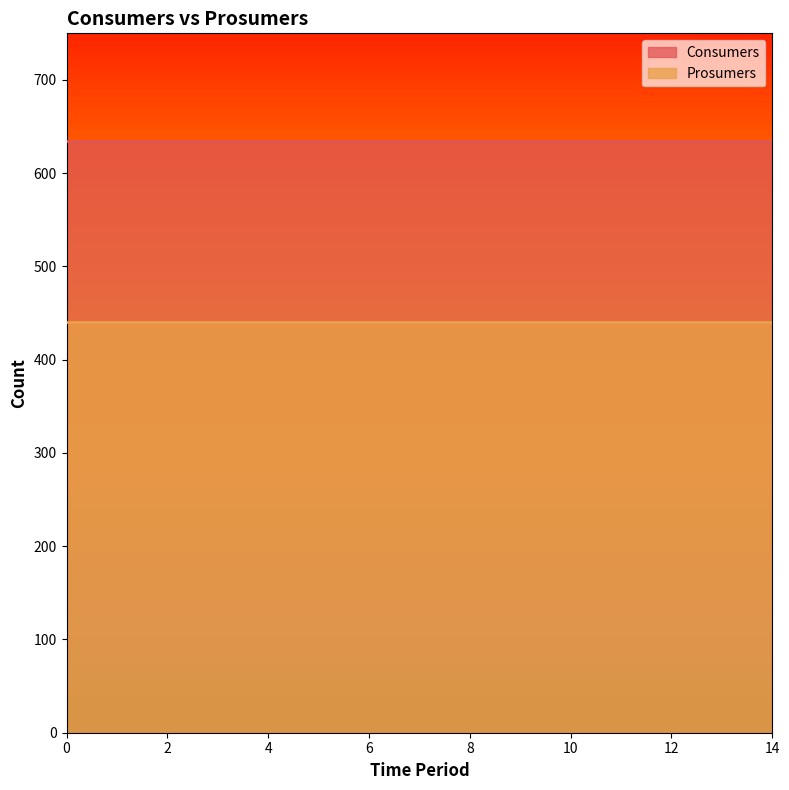

Reading left to right, list all the values displayed in this chart.

Consumers: 0=635	1=635	2=635	3=635	4=635	5=635	6=635	7=635	8=635	9=635	10=635	11=635	12=635	13=635	14=635
Prosumers: 0=440	1=440	2=440	3=440	4=440	5=440	6=440	7=440	8=440	9=440	10=440	11=440	12=440	13=440	14=440